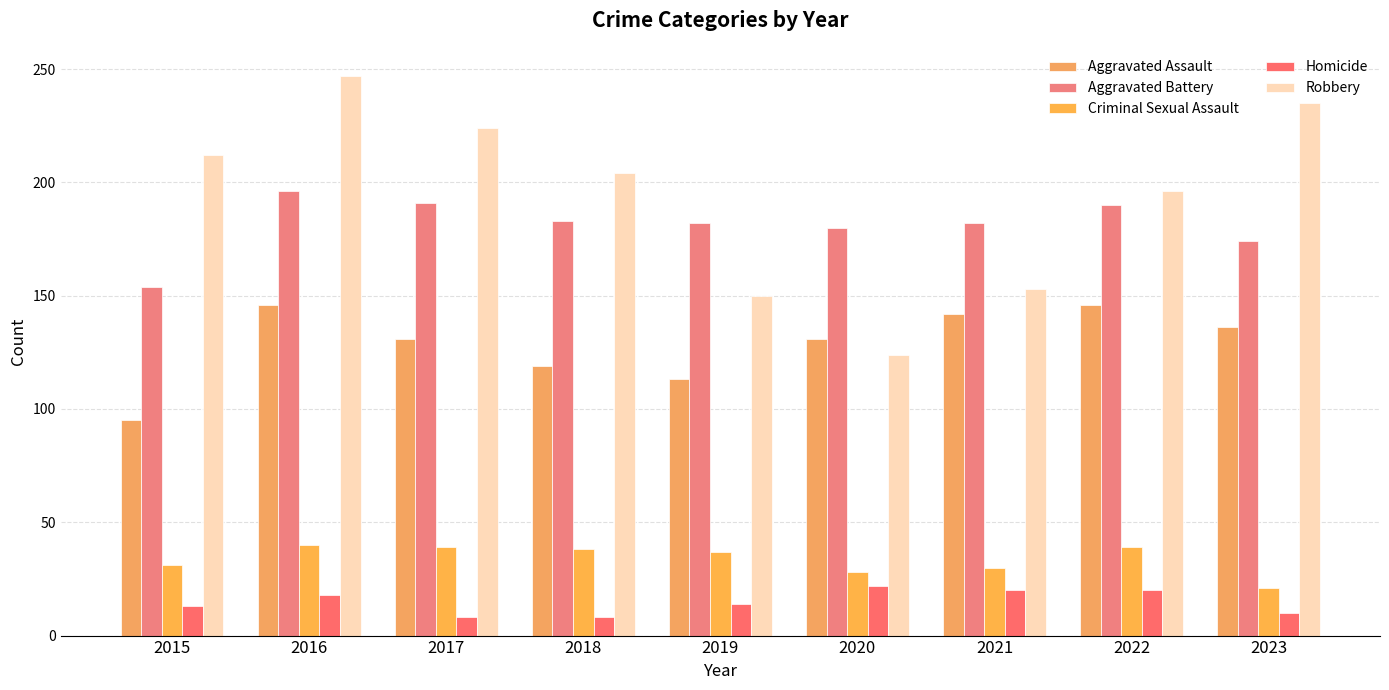

Count the number of data series in this chart.

5